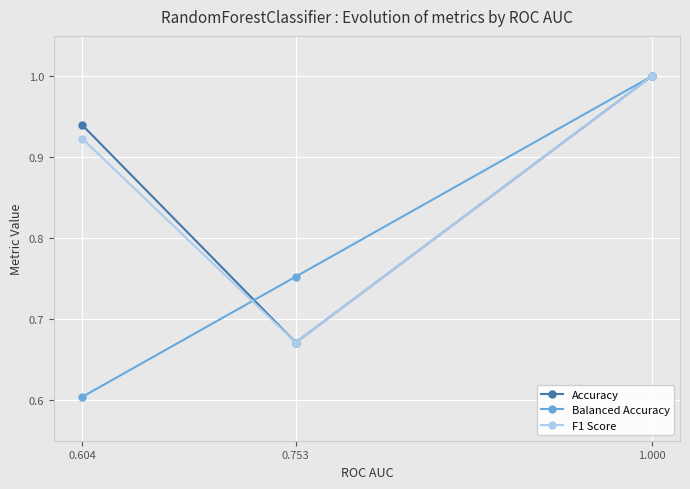

What is the label of the 1st point from the right?

1.000